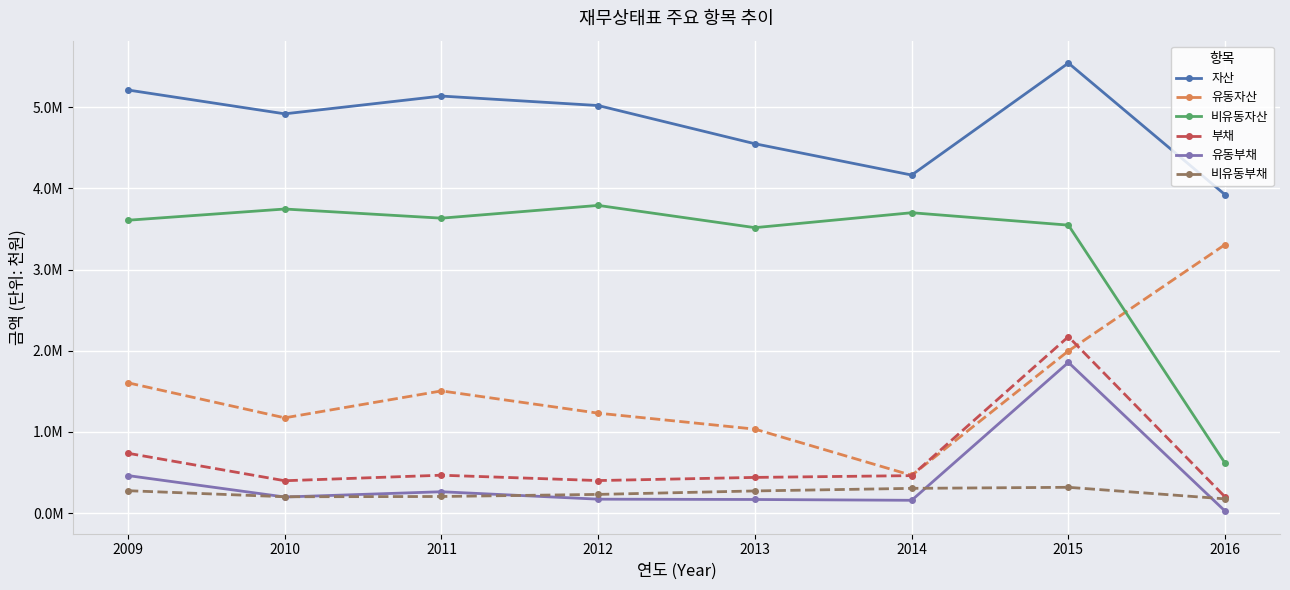

How many interior local valleys does the 부채 series have?

2